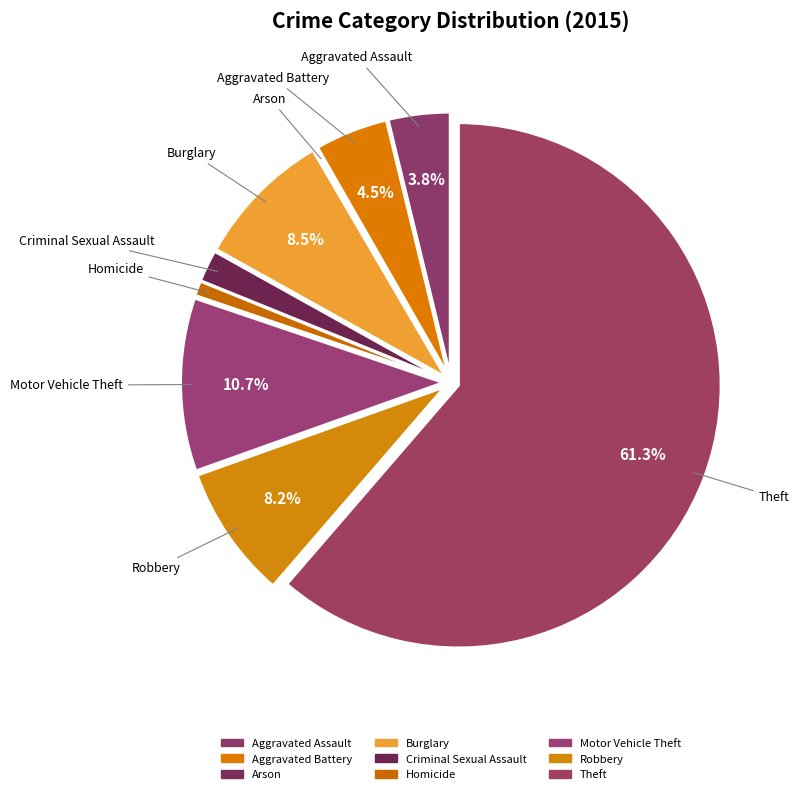

To the nearest percent, what is the difference between the Robbery and Homicide slice percentages?

7%